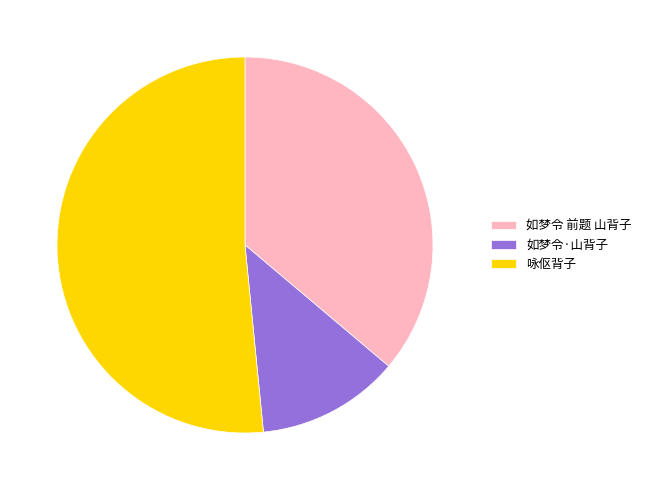

Which slice is the largest?

咏伛背子